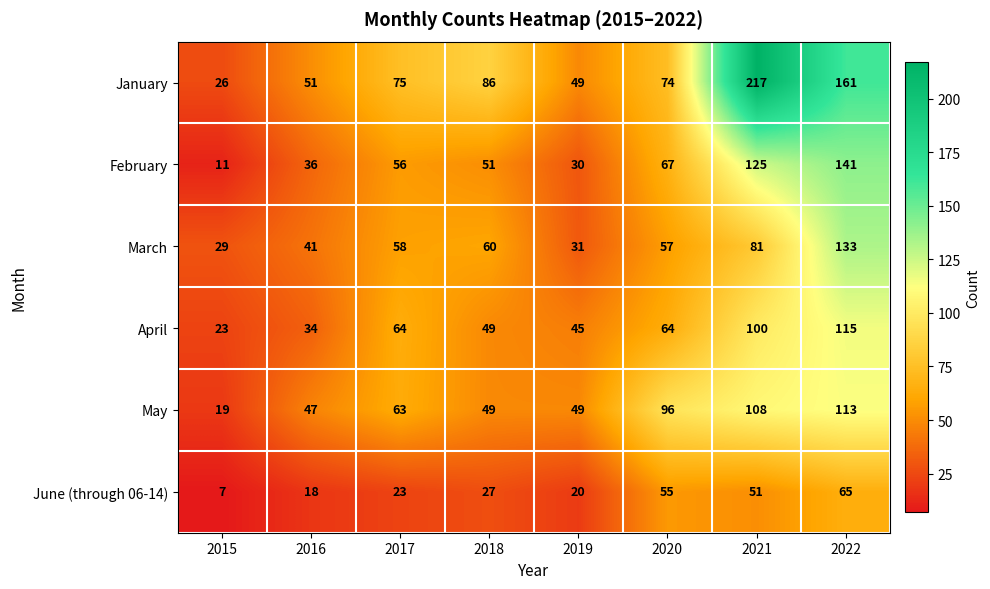

What is the approximate value of March at 2018, to the nearest 5?

60